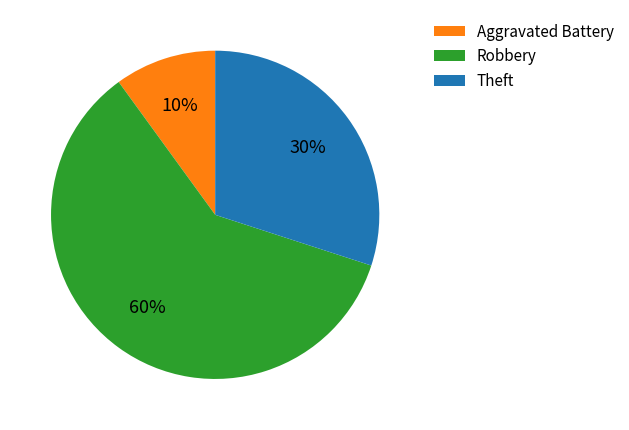

To the nearest percent, what is the difference between the largest and smallest slice percentages?

50%